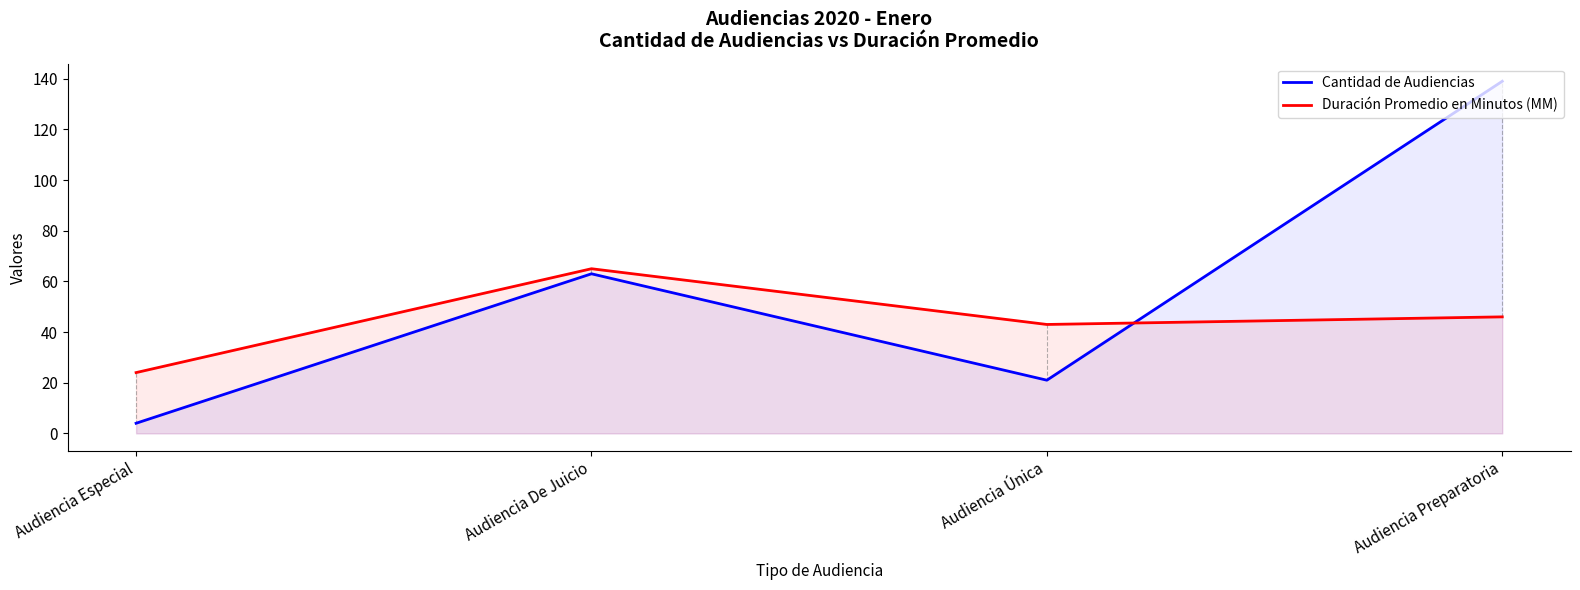

What is the label of the 2nd point from the right?

Audiencia Única